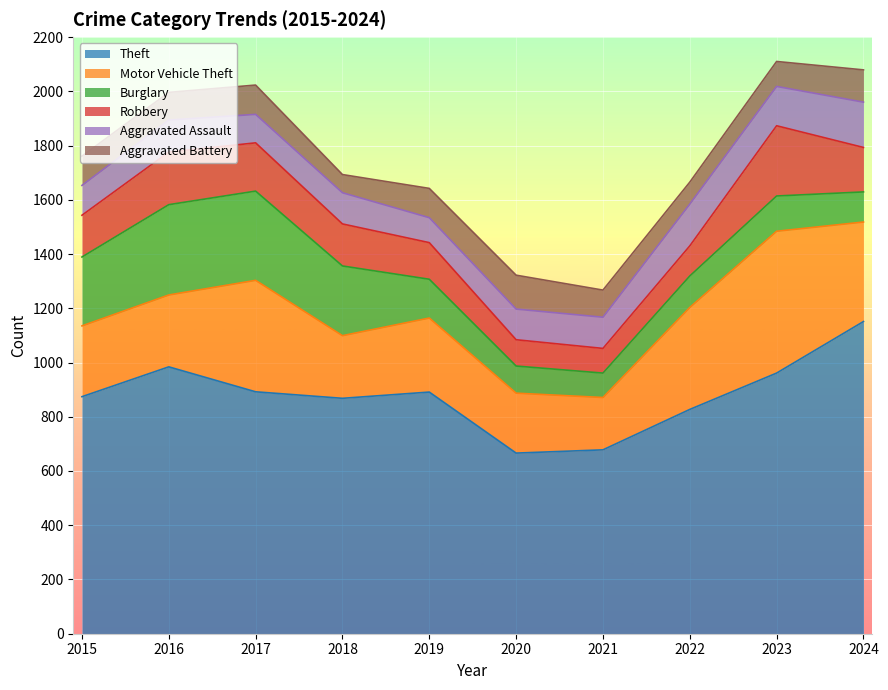

How many lines are shown in the chart?

6